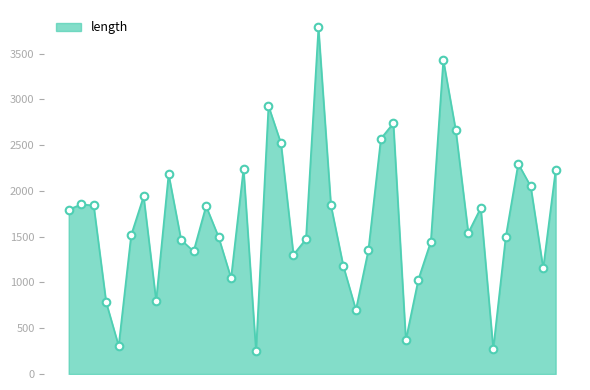

What is the difference between the maximum and minimum values?

3538.3